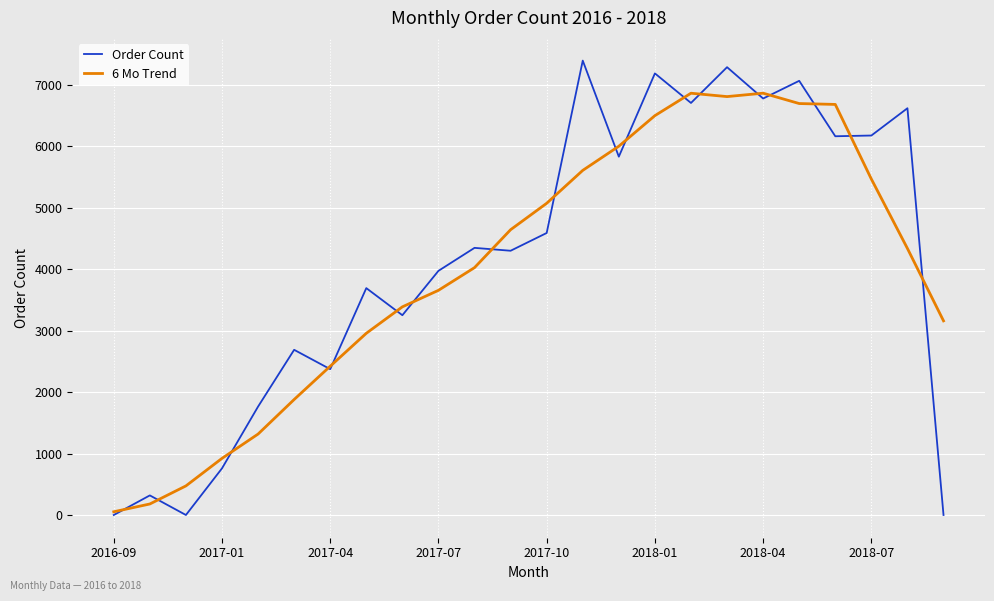

What are all the series names shown in the legend?

Order Count, 6 Mo Trend